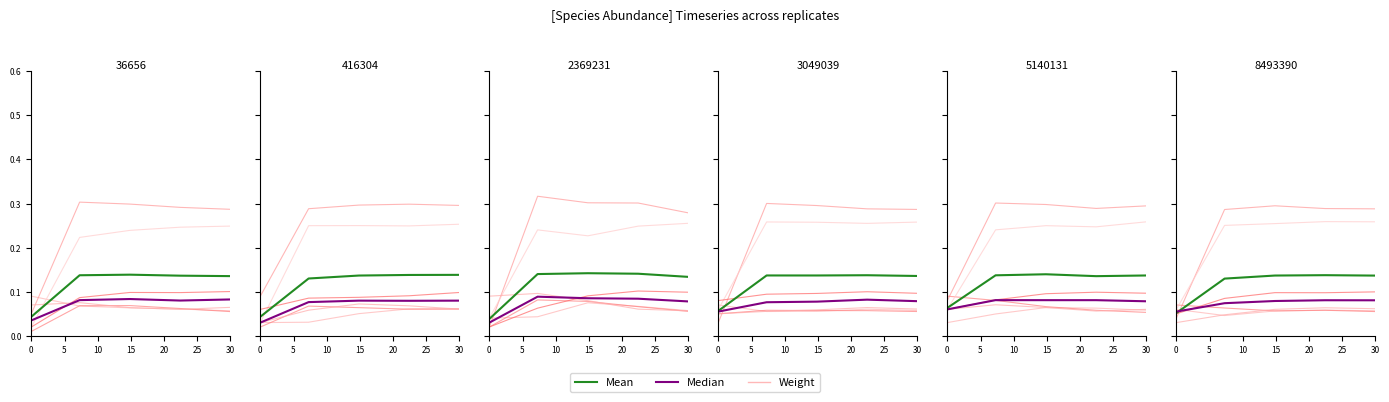

True or false: Mean and Median intersect in this chart.

False